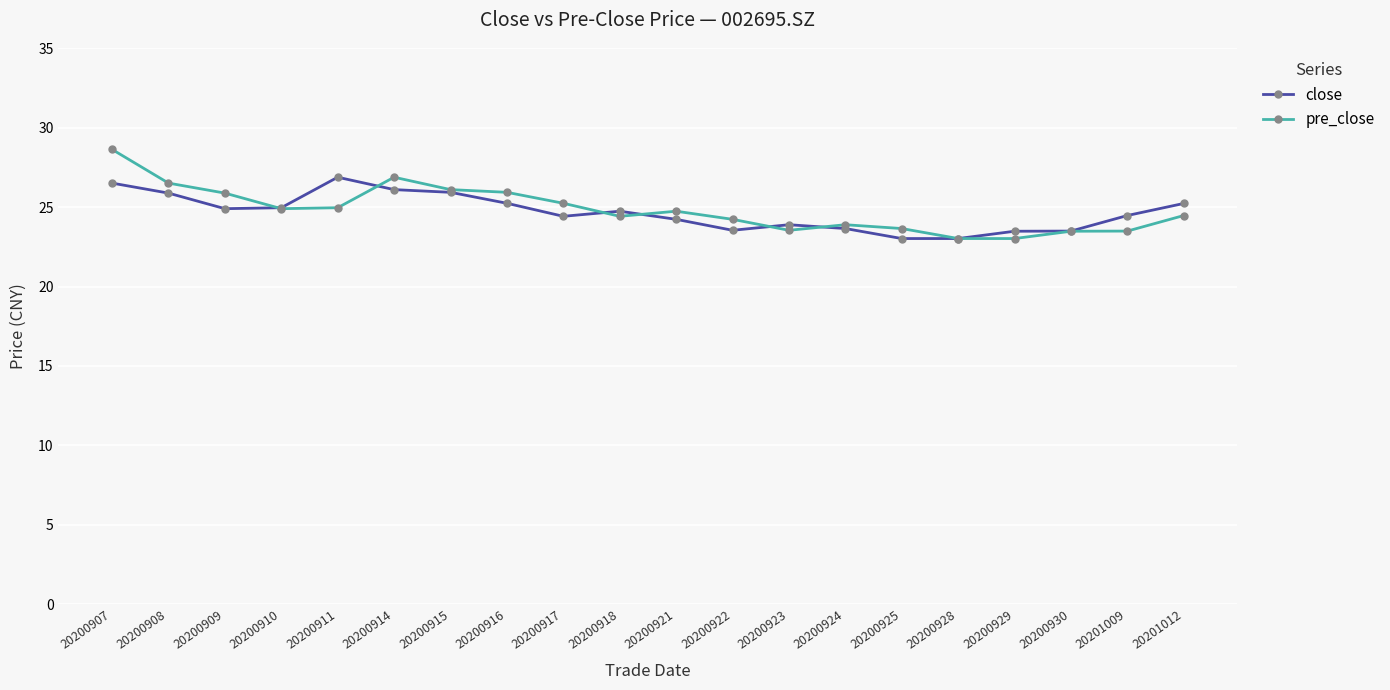

What is the approximate value of close at 20200921?

24.2